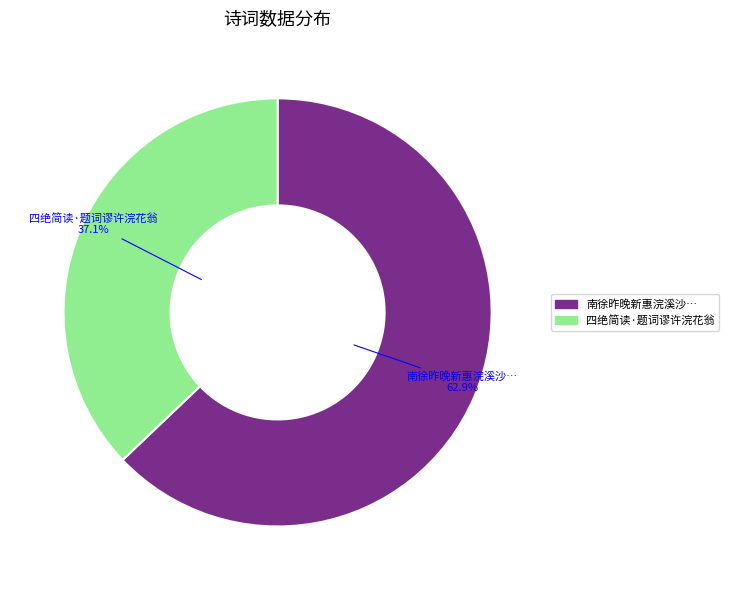

Does any single category account for the majority?

Yes